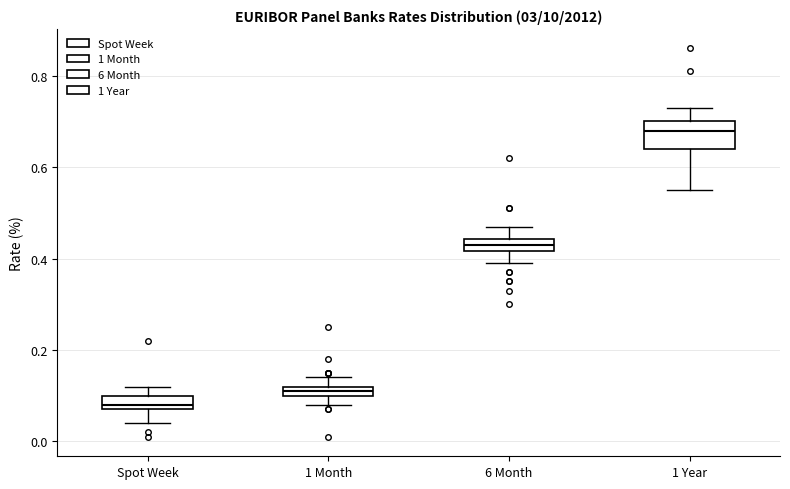

Where is the lower edge of the box for Spot Week on the y-axis? The values are not printed on the chart, so give them approximately, as read against the axis.

0.08